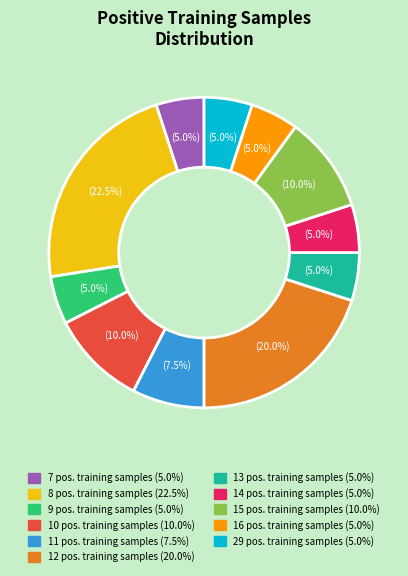

Does any single category account for the majority?

No